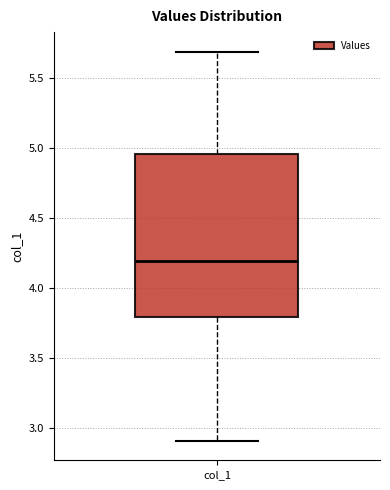

Where does the lower whisker of the box for col_1 end on the y-axis? The values are not printed on the chart, so give them approximately, as read against the axis.

2.90